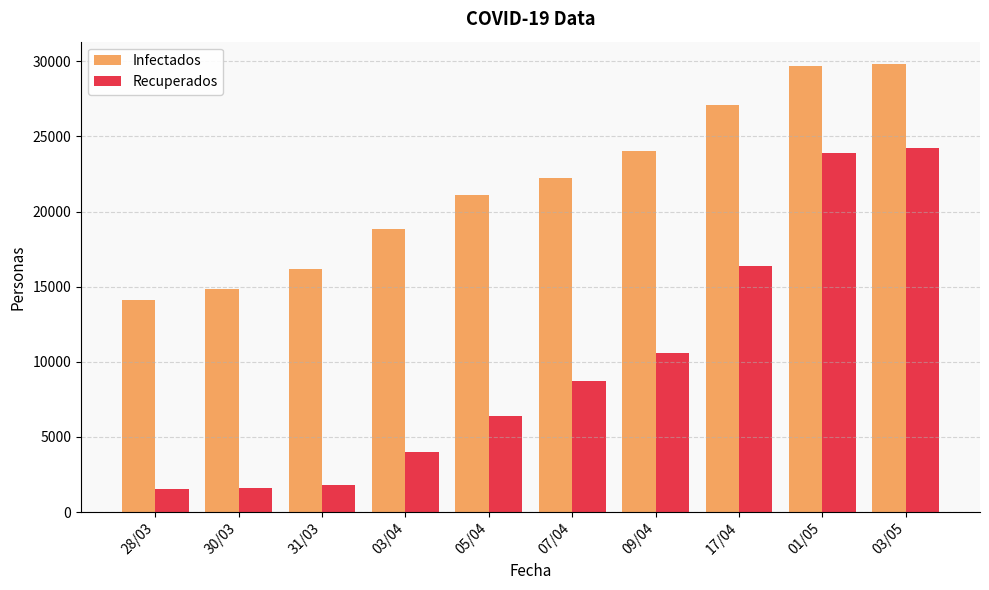

Which series has the largest range (max minus min)?

Recuperados